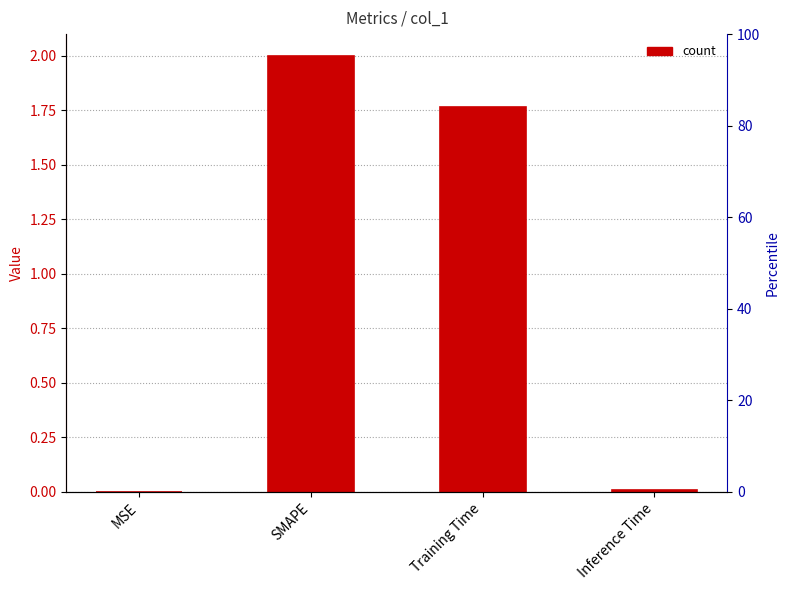

What is the label of the 3rd bar from the right?

SMAPE